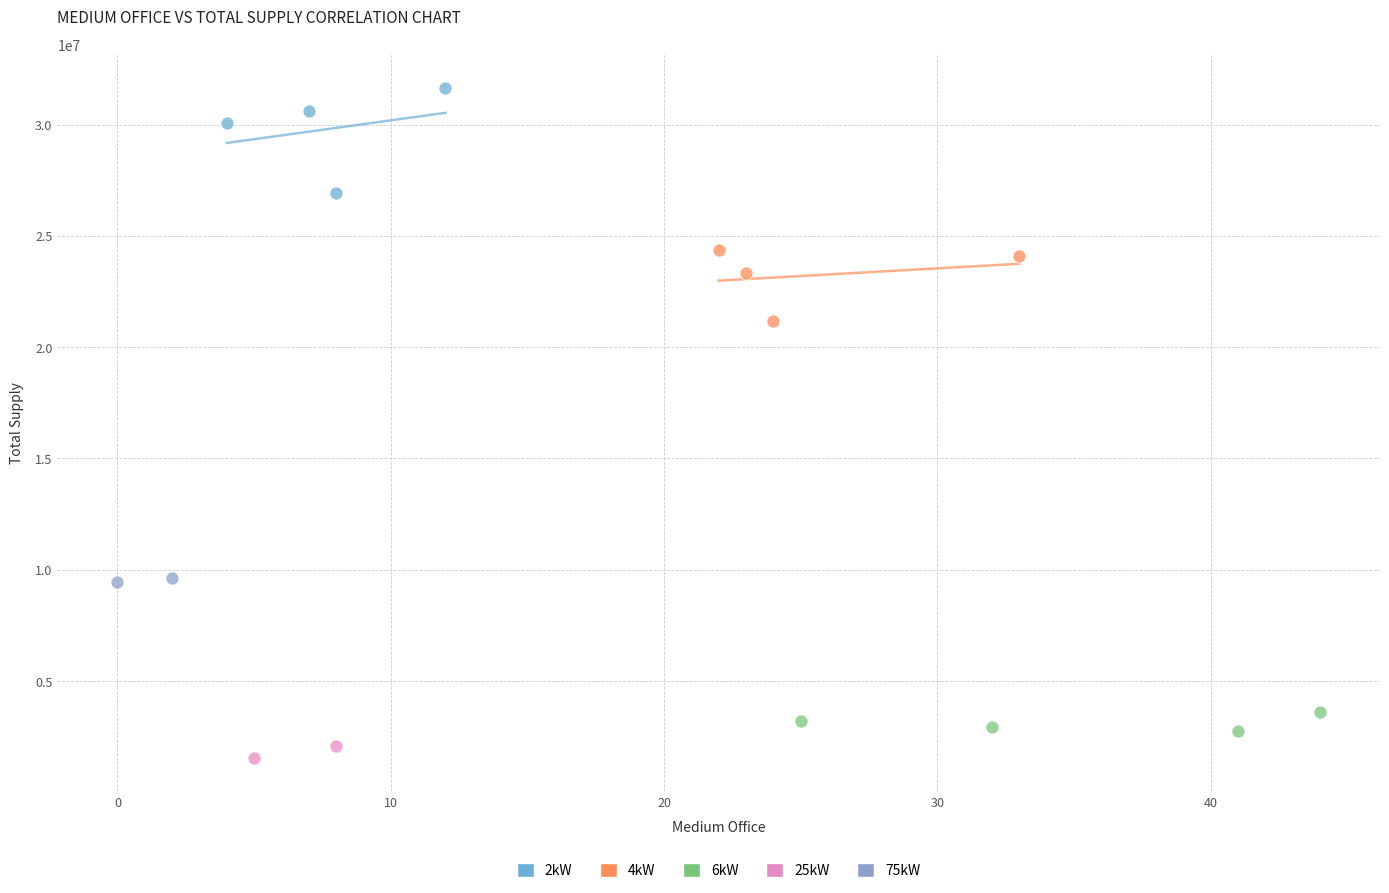

Which series contains the lowest Y value?

25kW